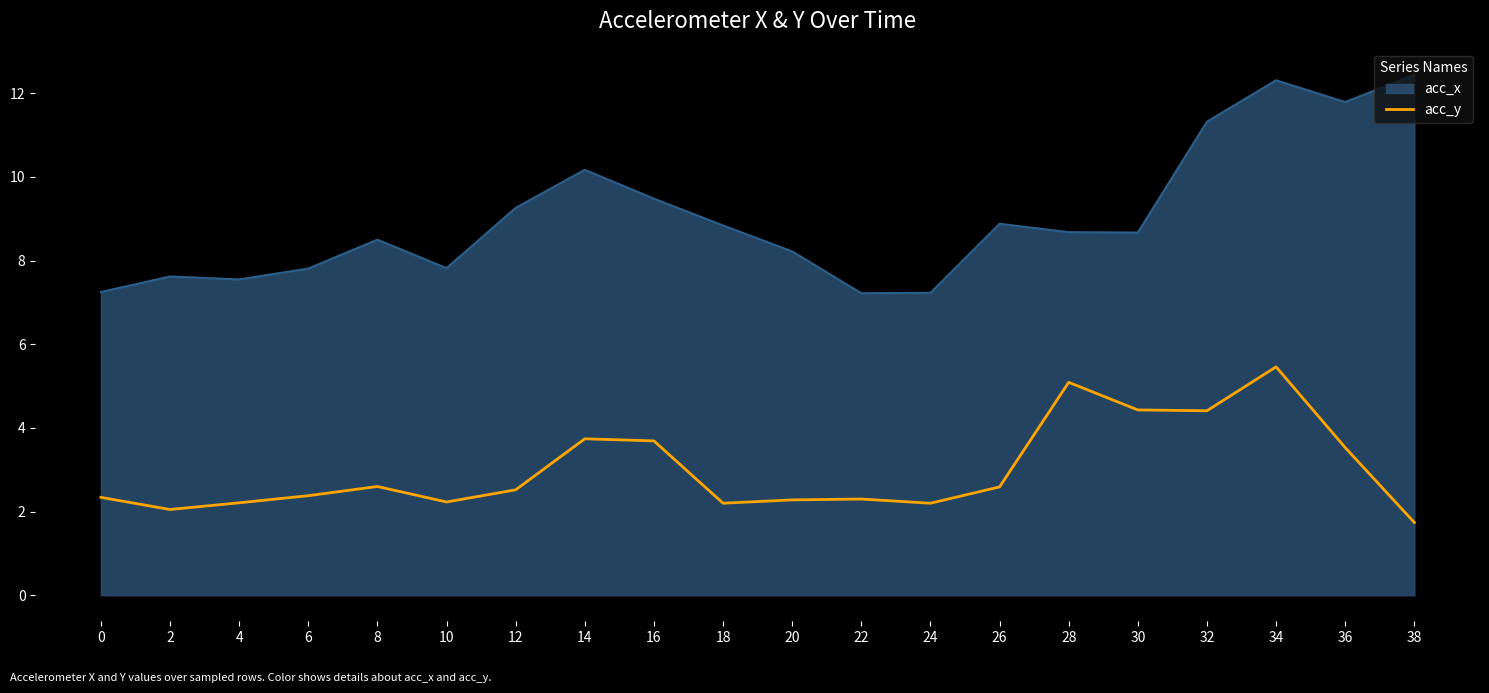

What is the difference between the maximum and minimum values in the acc_x series?

5.2